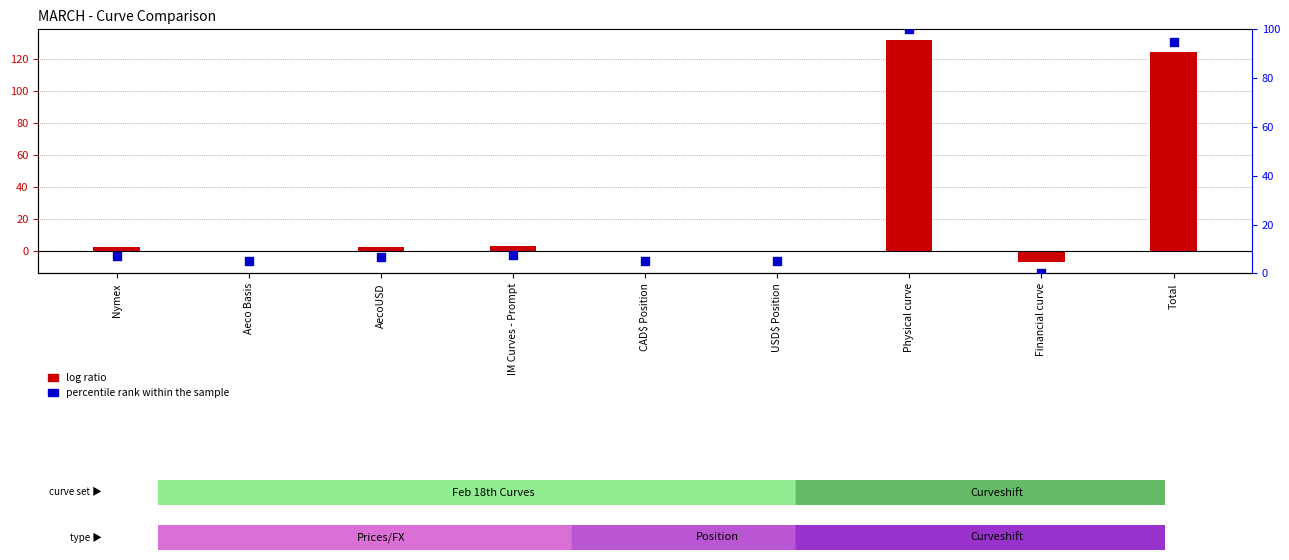

What is the ratio of the value at Total to the value at Aeco Basis?

19.1